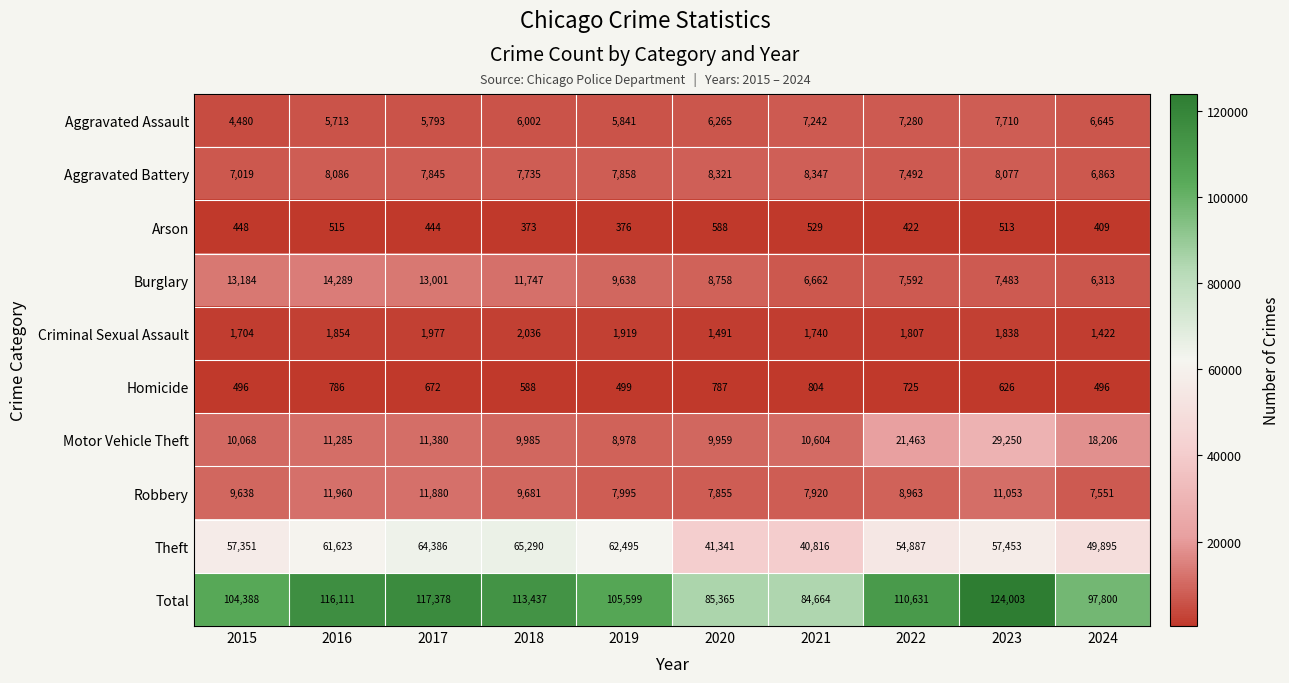

Rank the categories by Criminal Sexual Assault value from lowest to highest.

2024, 2020, 2015, 2021, 2022, 2023, 2016, 2019, 2017, 2018